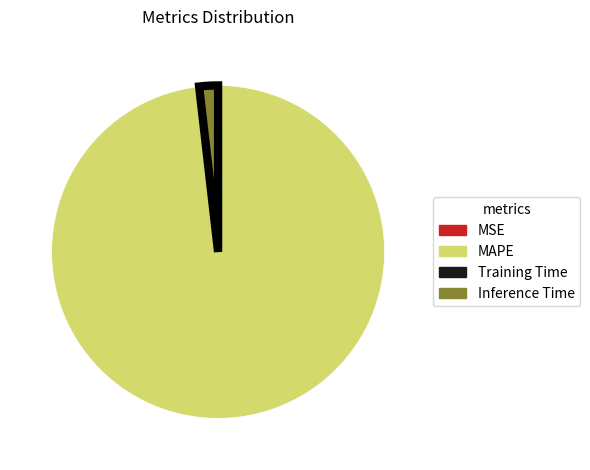

Which has a higher value, MAPE or Inference Time?

MAPE